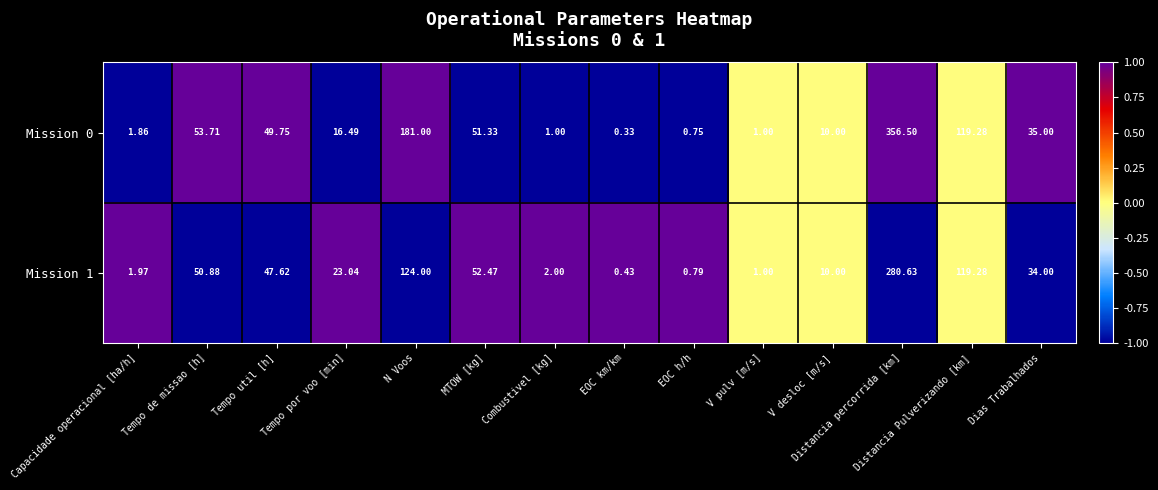

At which category does the chart reach its minimum across all series?

EOC km/km